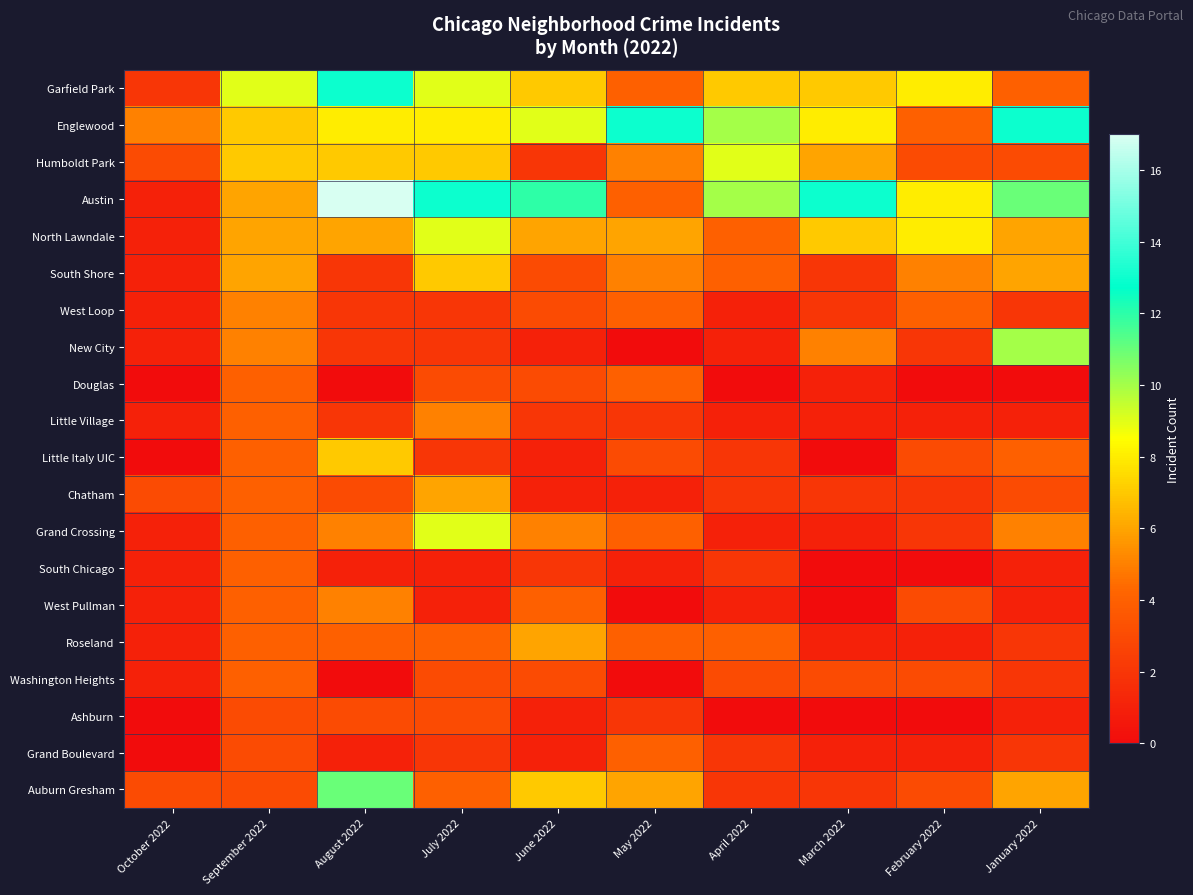

What is the total value across all series at March 2022?

62